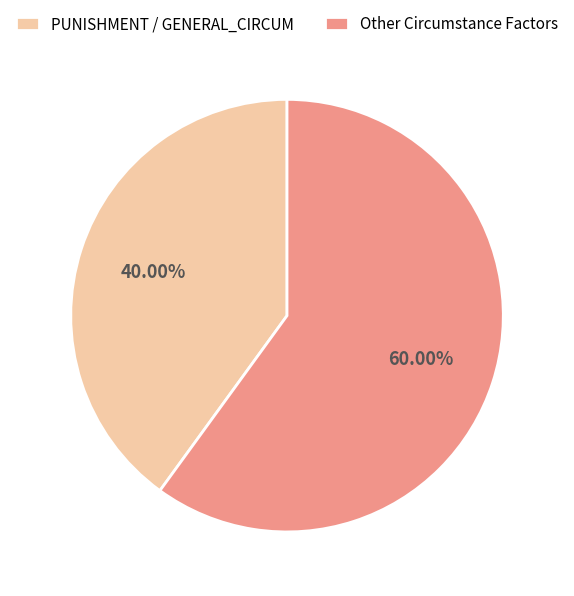

Which category has the biggest portion of the pie?

Other Circumstance Factors